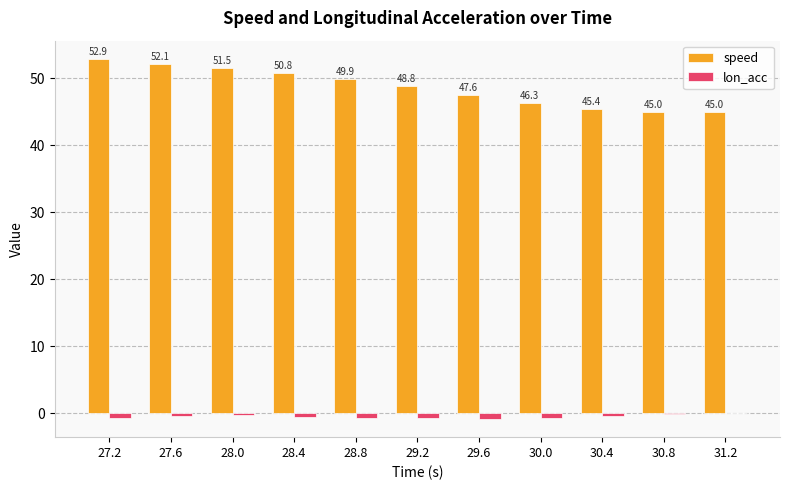

Where does the lon_acc series first go above 0?

31.2